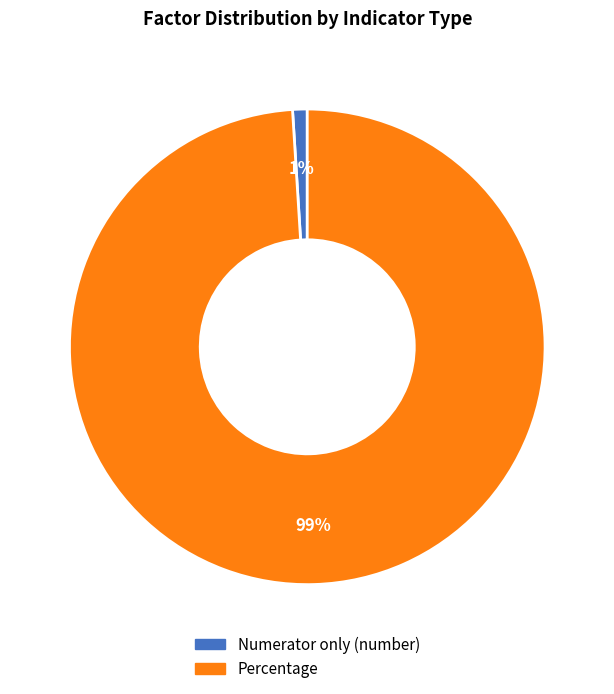

What is the smallest slice in the pie chart?

Numerator only (number)